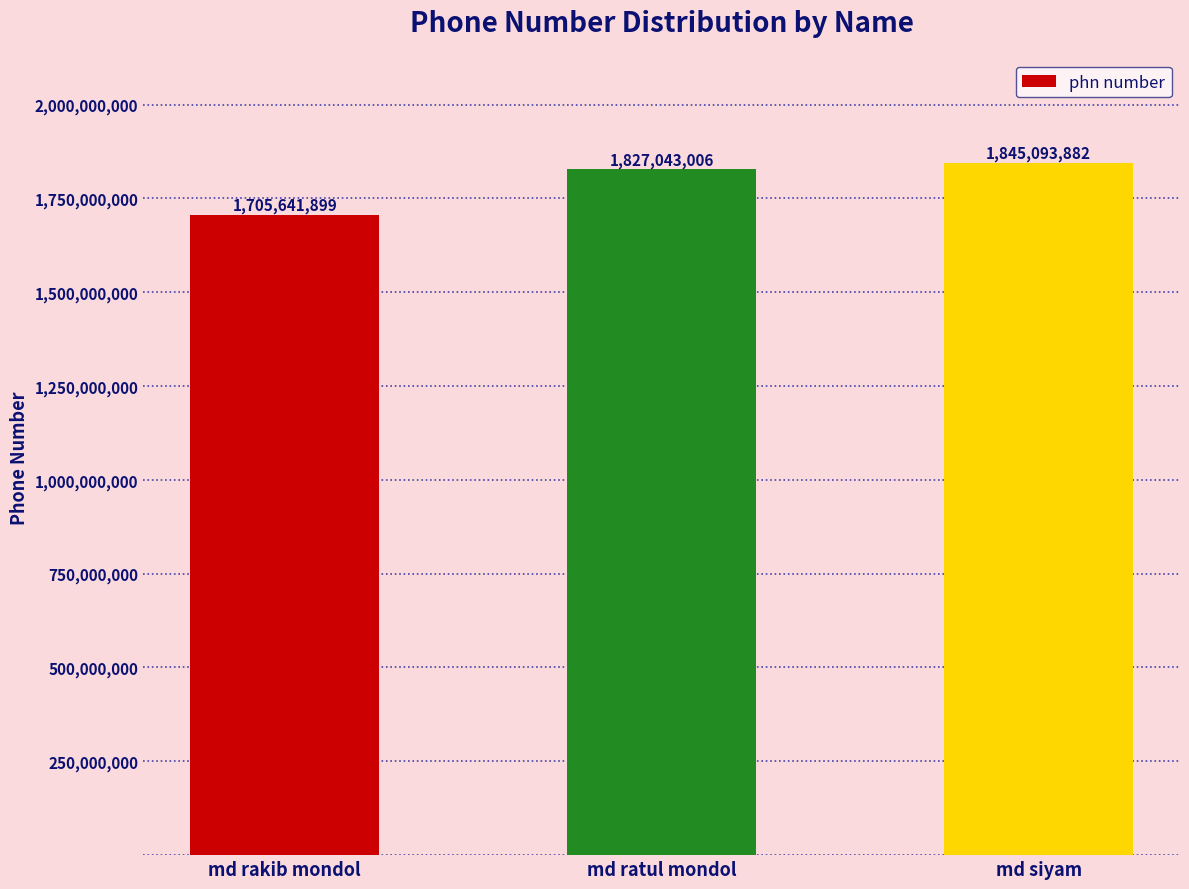

Rank the categories by value from lowest to highest.

md rakib mondol, md ratul mondol, md siyam